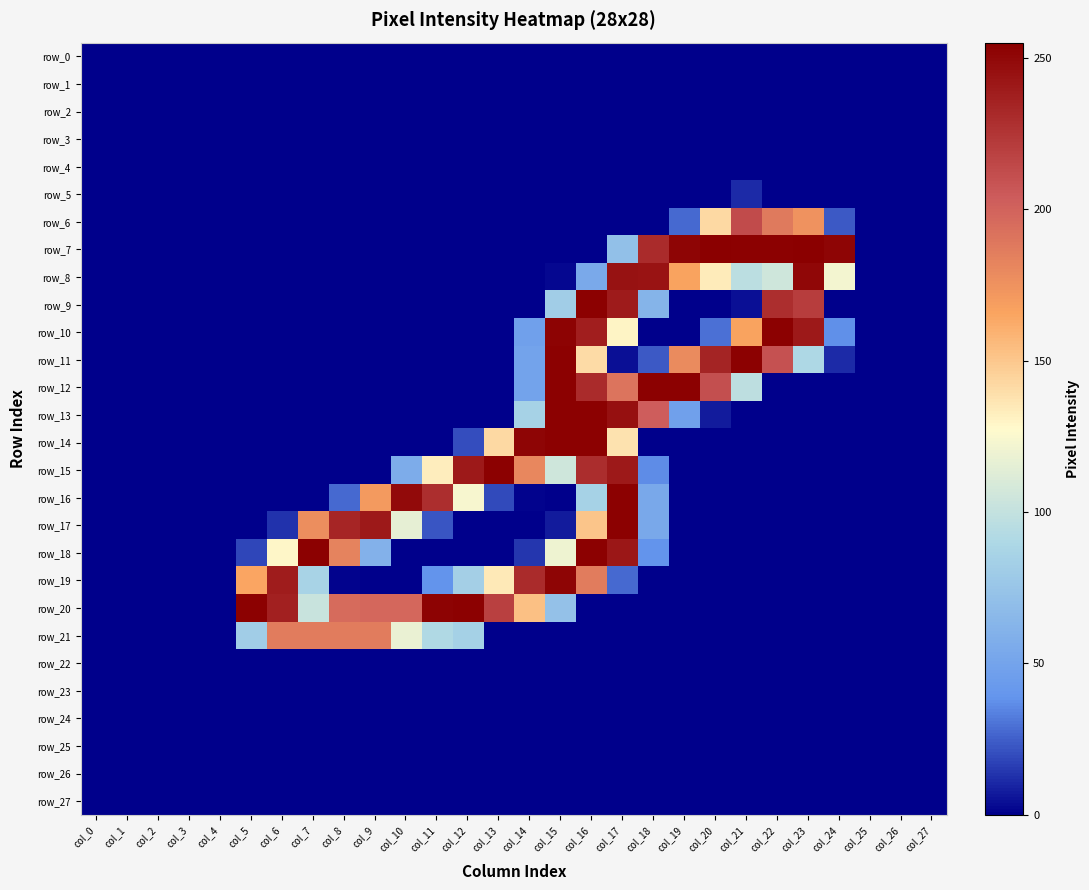

Rank the series by their maximum value, from highest to lowest.

row_7, row_9, row_10, row_11, row_12, row_13, row_14, row_15, row_16, row_17, row_18, row_20, row_19, row_8, row_6, row_21, row_5, row_0, row_1, row_2, row_3, row_4, row_22, row_23, row_24, row_25, row_26, row_27